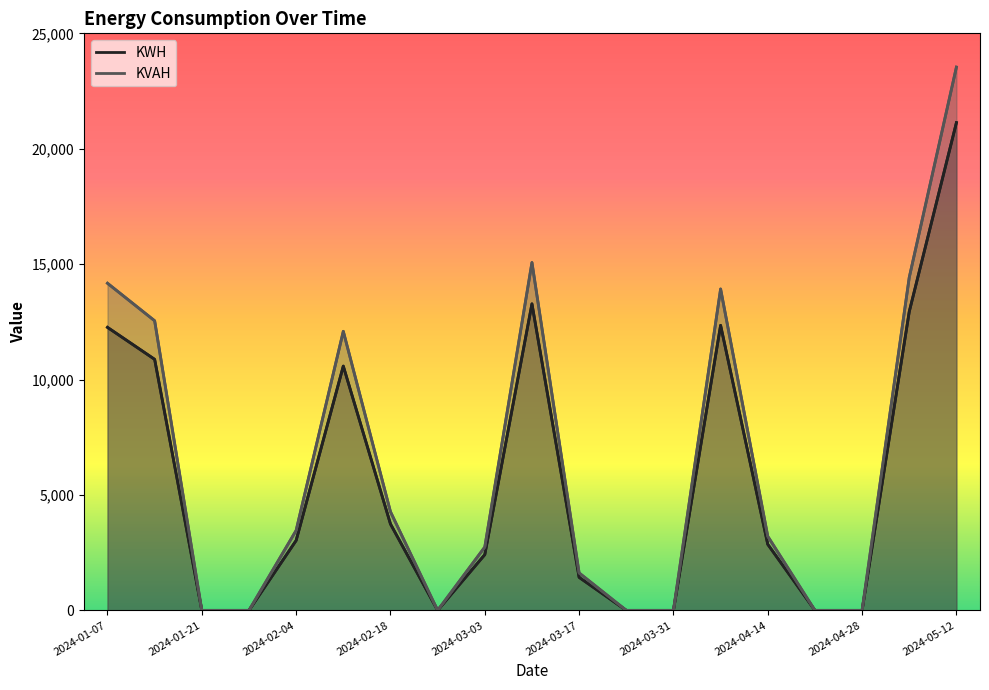

List the labels in order of KVAH value, smallest first.

2024-01-21, 2024-01-28, 2024-02-25, 2024-03-24, 2024-03-31, 2024-04-21, 2024-04-28, 2024-03-17, 2024-03-03, 2024-04-14, 2024-02-04, 2024-02-18, 2024-02-11, 2024-01-14, 2024-04-07, 2024-01-07, 2024-05-05, 2024-03-10, 2024-05-12